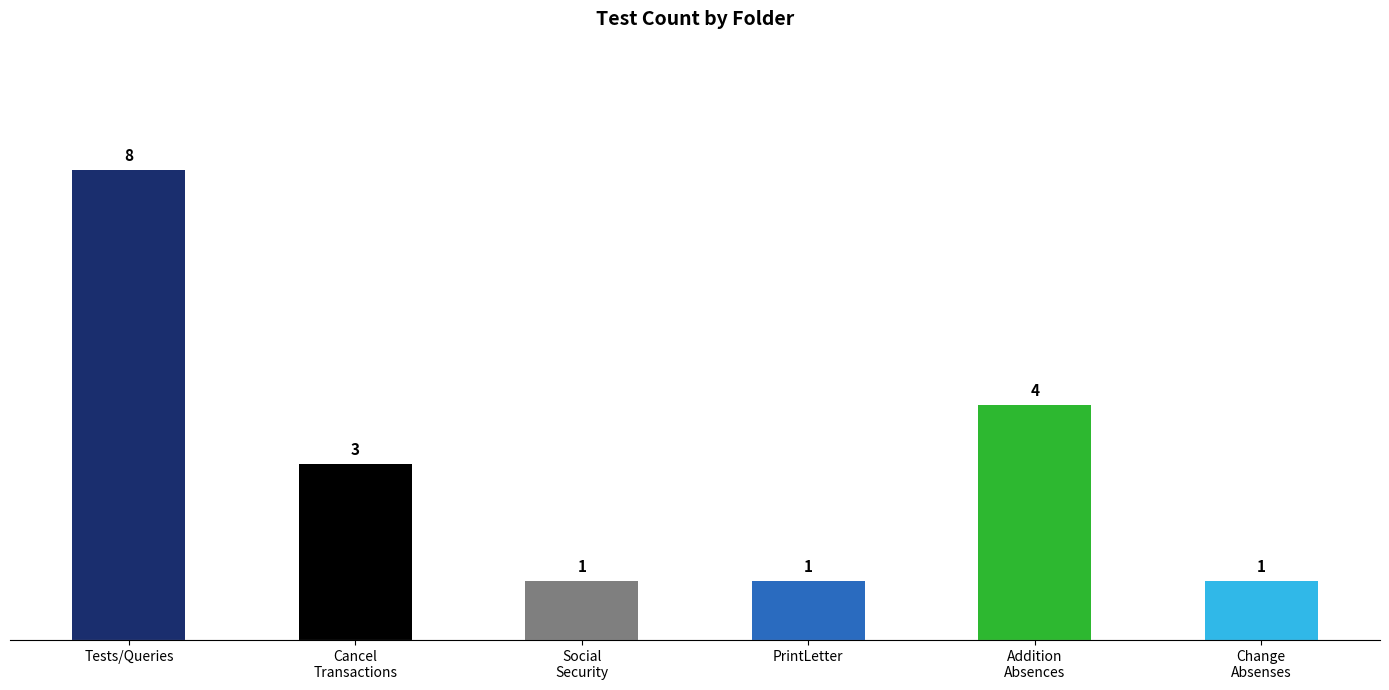

What is the sum of all values?

18